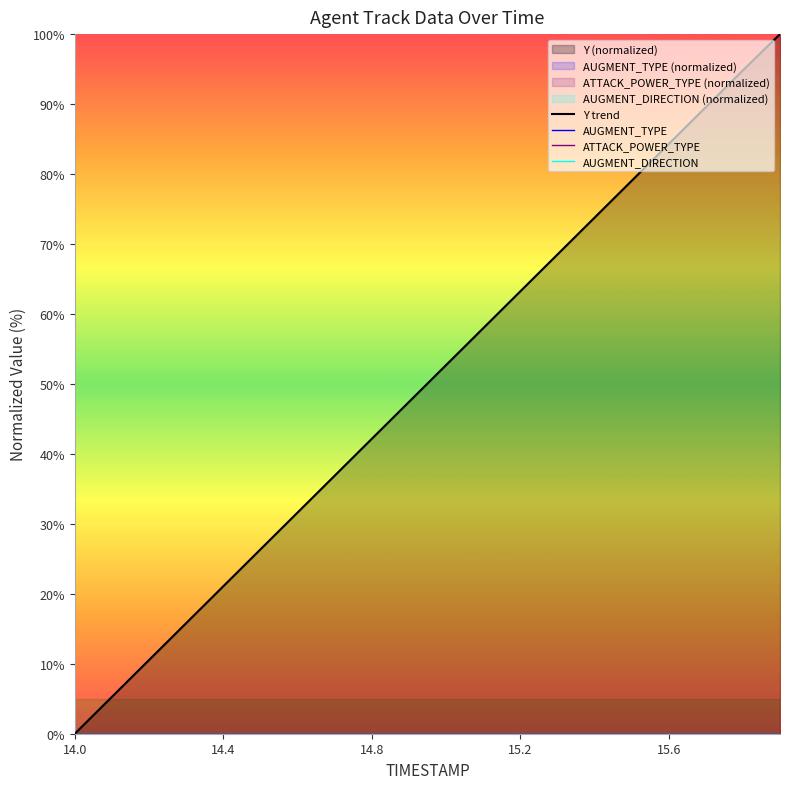

At which label does ATTACK_POWER_TYPE reach its minimum?

14.0